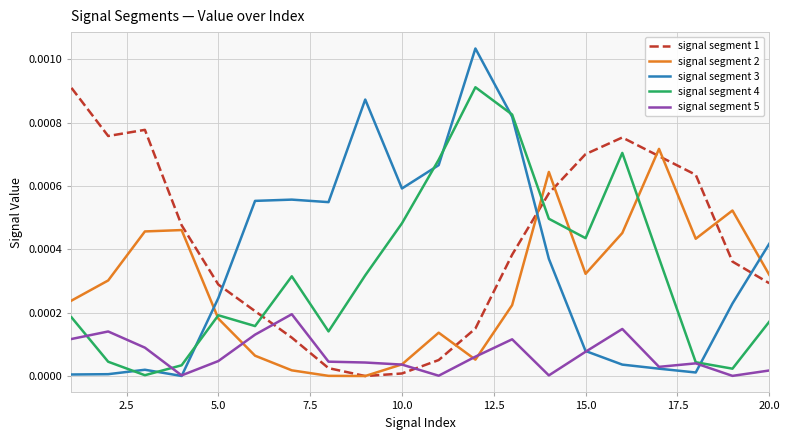

Which series has the largest total across all categories?

signal segment 1